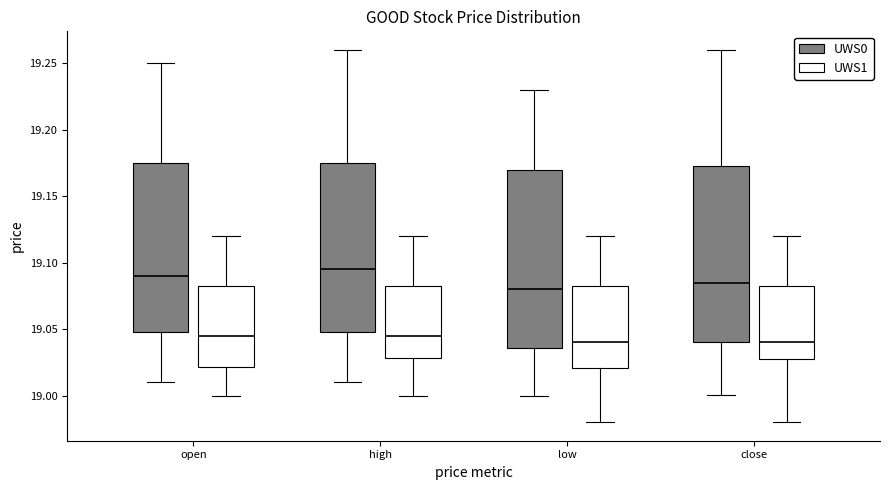

Where is the lower edge of the box for open (UWS0) on the y-axis? The values are not printed on the chart, so give them approximately, as read against the axis.

19.050